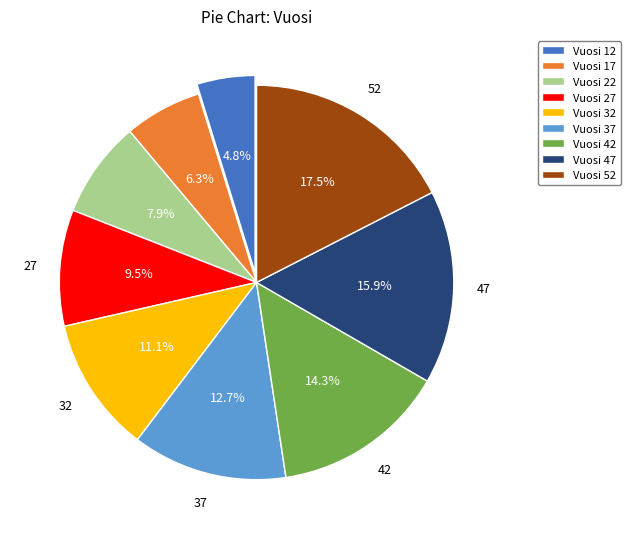

Combined, do Vuosi 47 and Vuosi 22 account for over 50%?

No